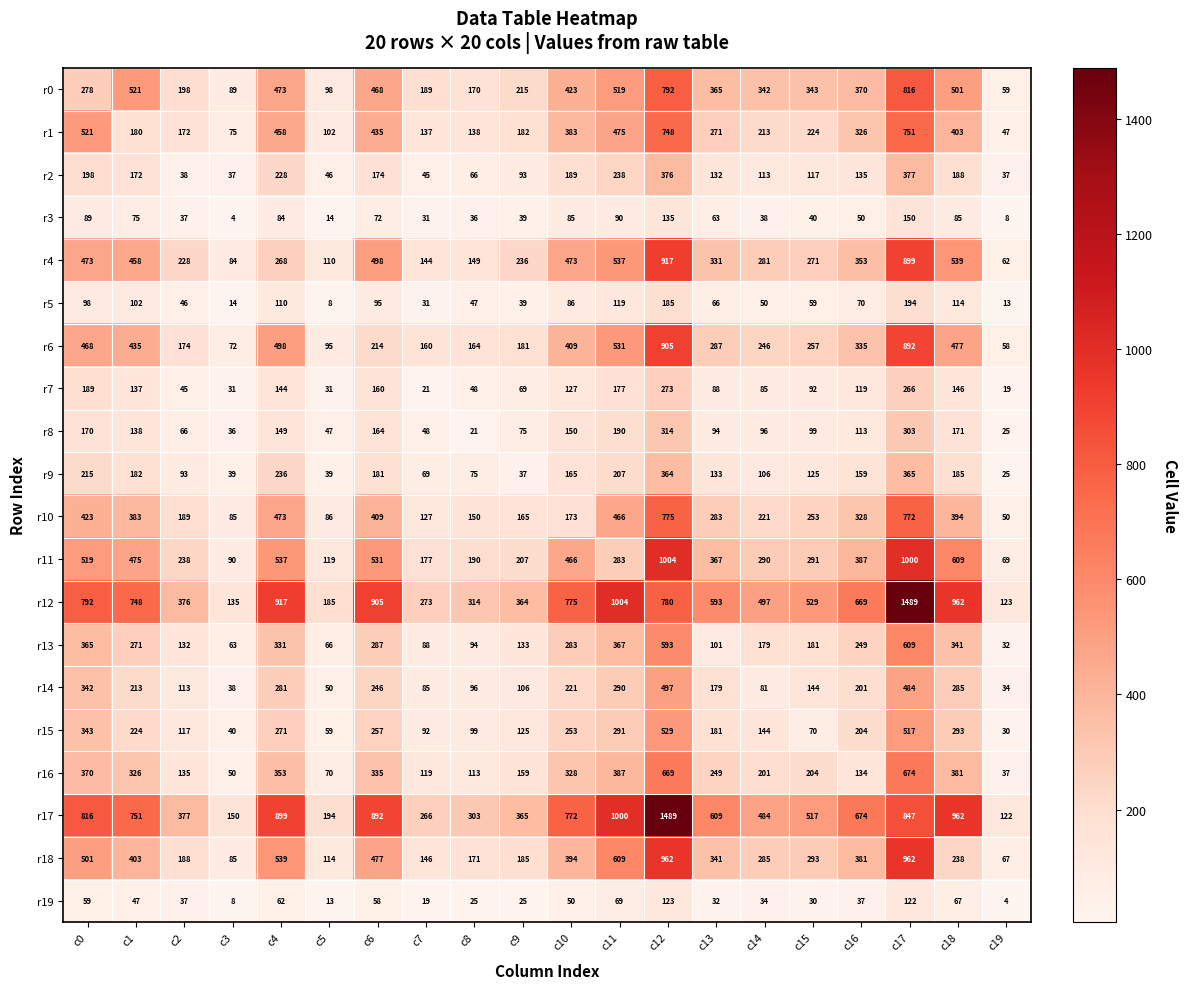

At how many categories does at least one series exceed 1178?

2